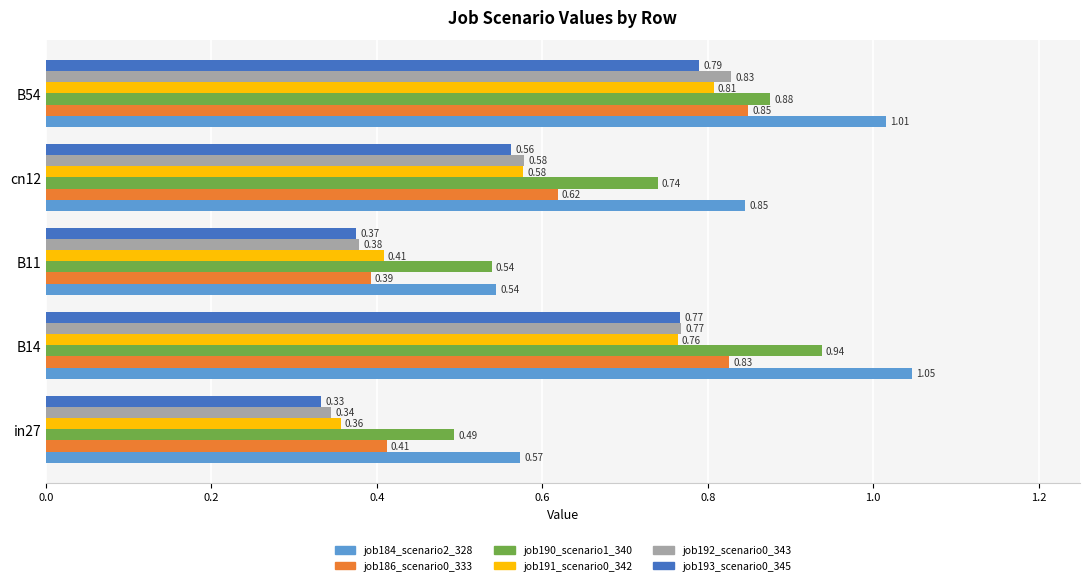

What is the sum of all job186_scenario0_333 values?

3.1